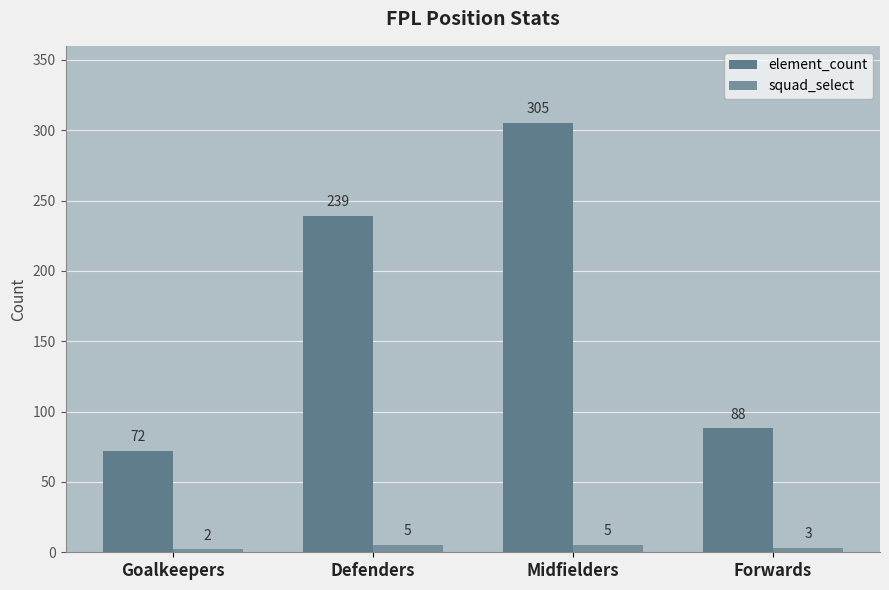

What is the difference between the second highest and minimum values in the element_count series?

167